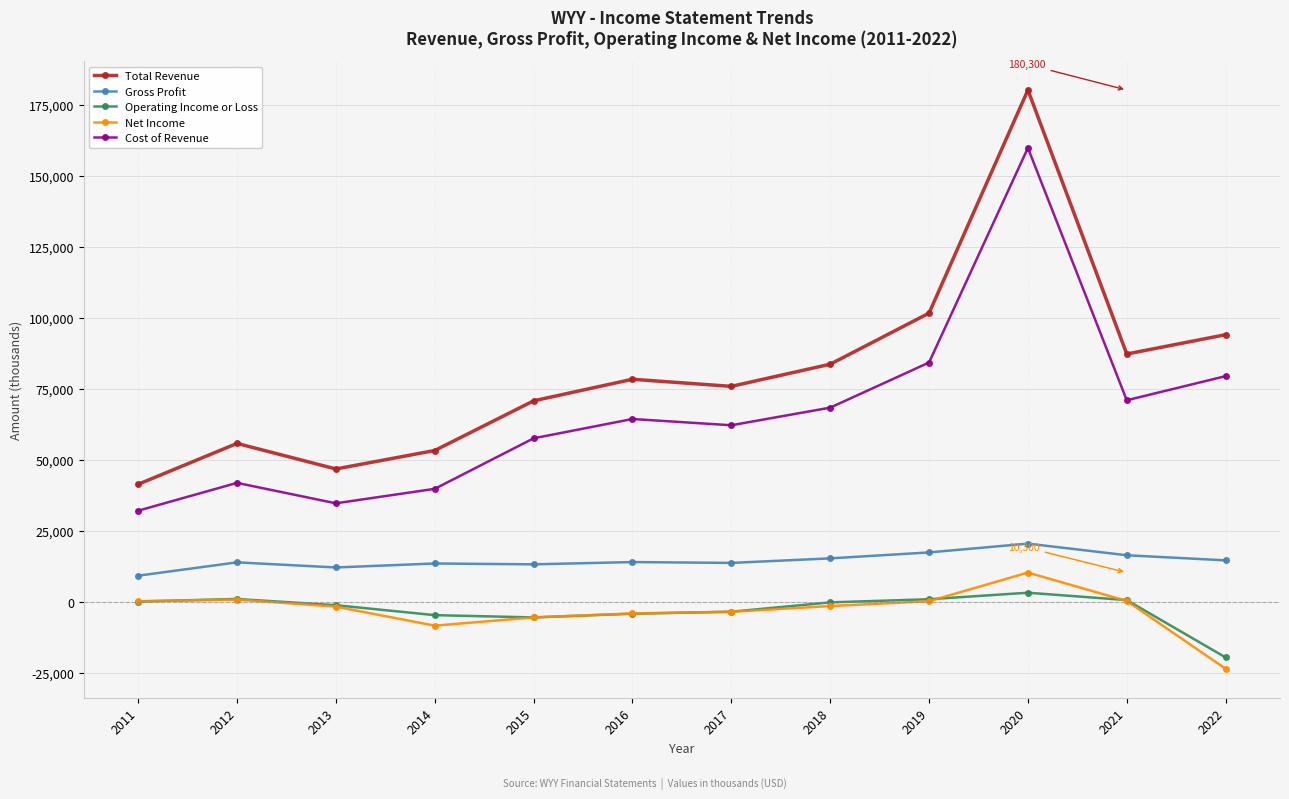

Which series has the widest spread of values?

Total Revenue